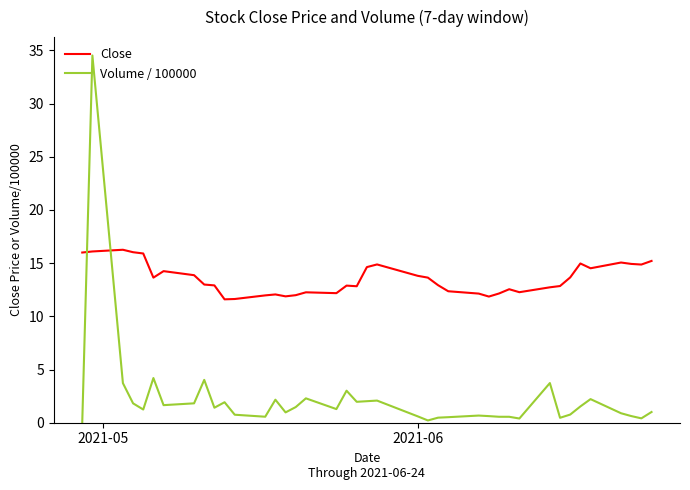

Which series ends up on top after the final intersection of Volume / 100000 and Close?

Close